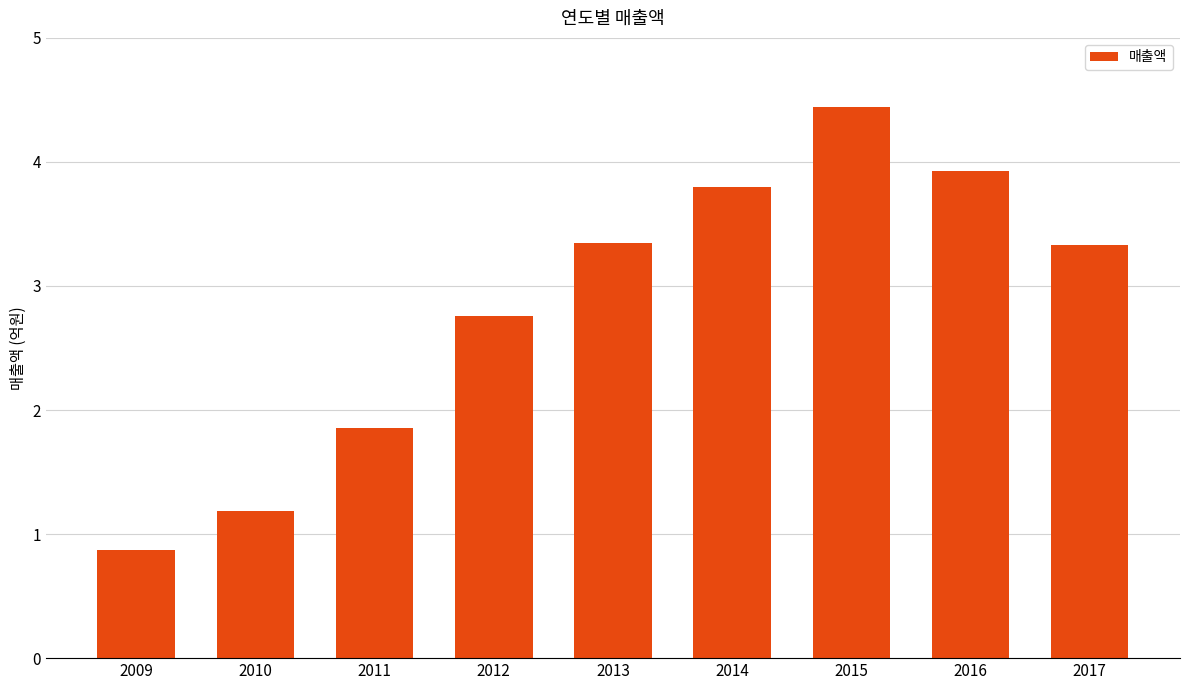

The chart shows a value of 118695346 at 2010. True or false?

True